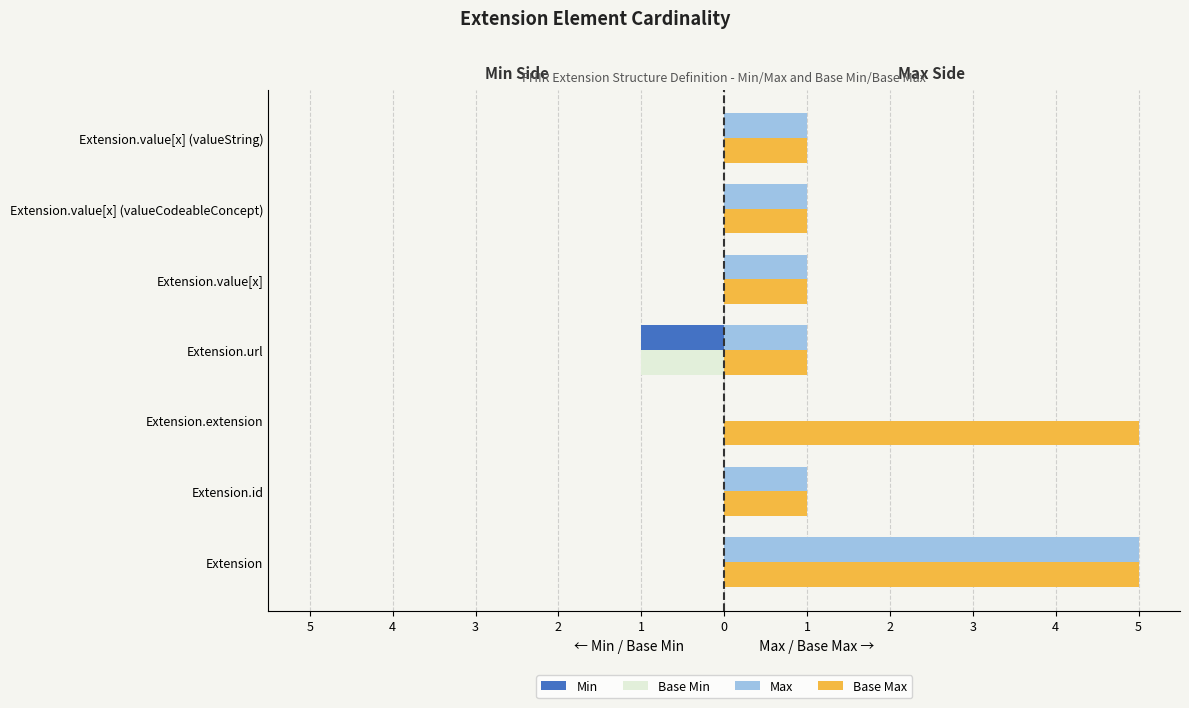

What are all the series names shown in the legend?

Min, Base Min, Max, Base Max